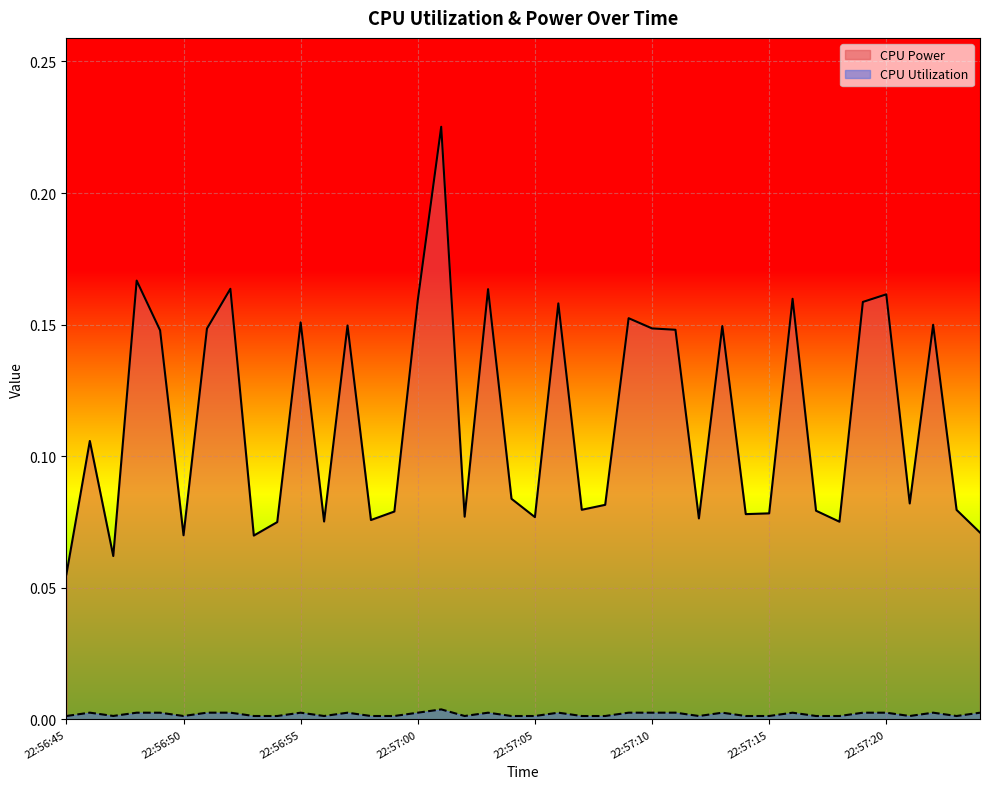

At which category does CPU Utilization reach its first local peak?

22:56:46